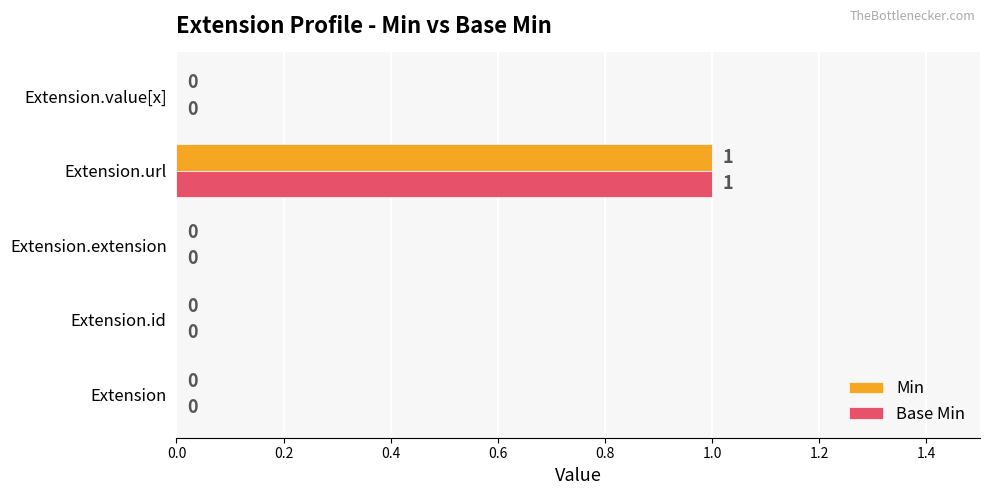

How many Base Min values are between 0 and 1?

5